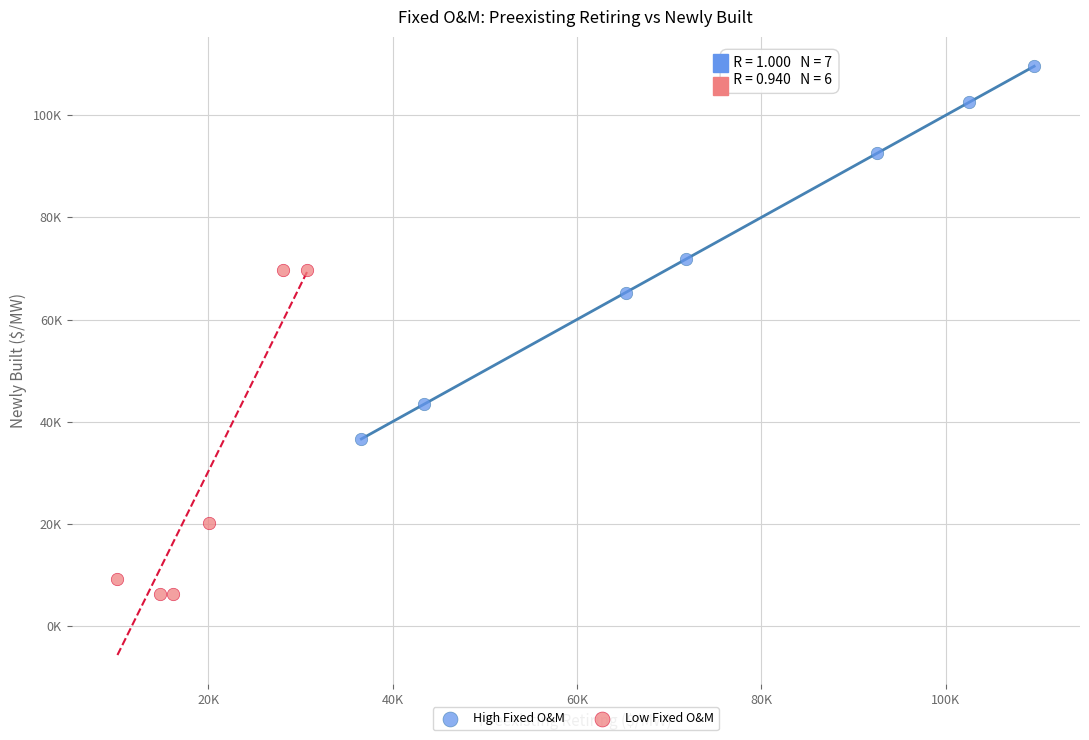

Which series contains the lowest Y value?

Low Fixed O&M